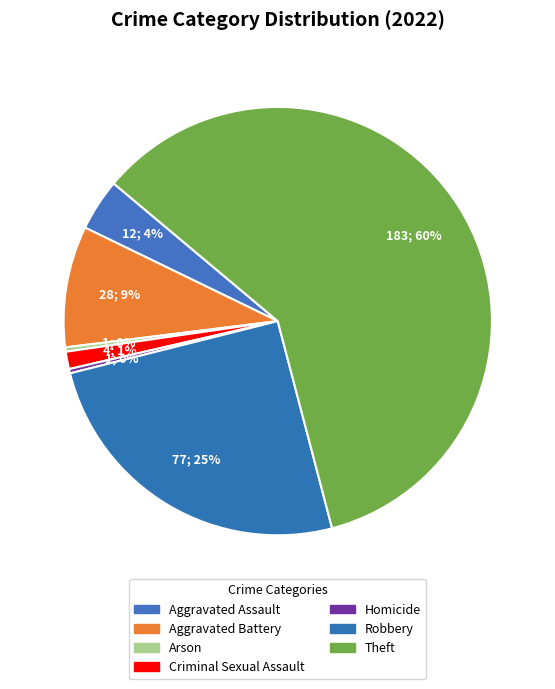

How many segments does this pie chart have?

7